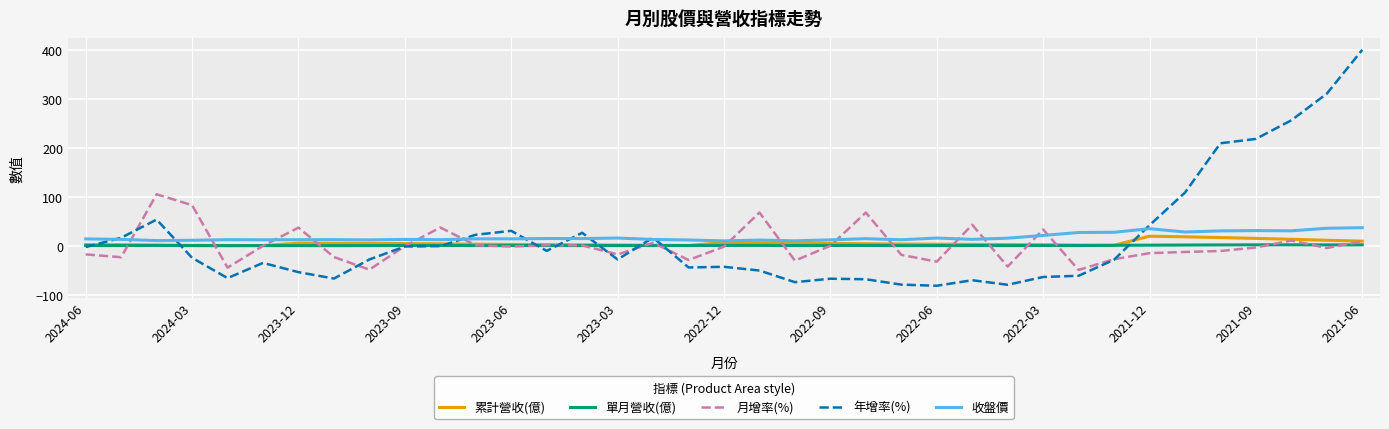

What is the greatest value displayed?

400.3